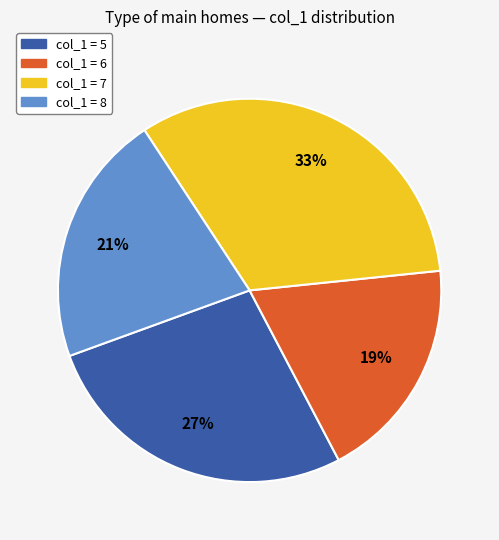

To the nearest percent, what is the difference between the largest and smallest slice percentages?

14%